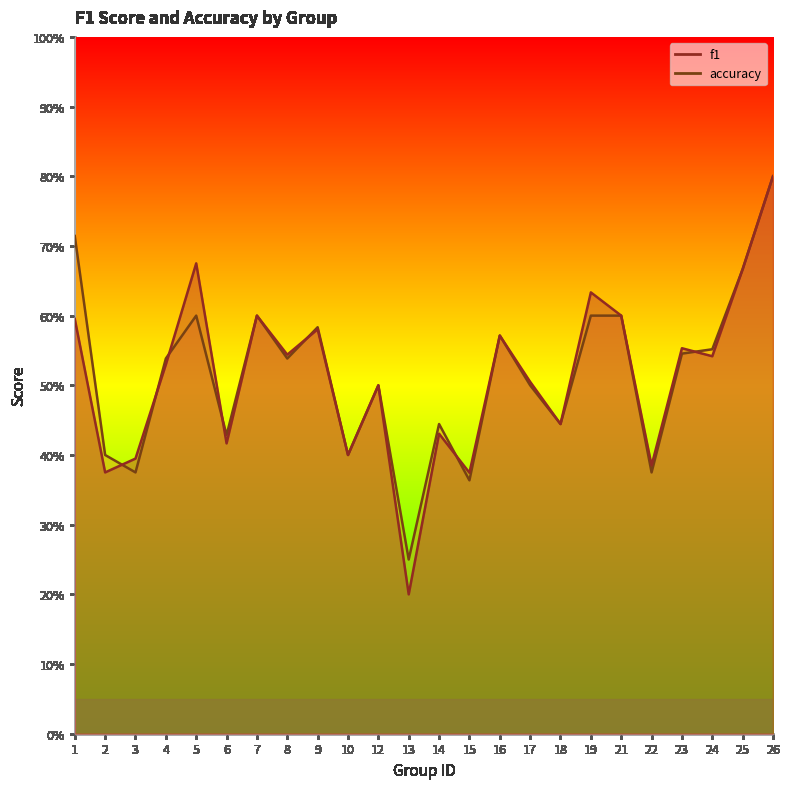

Reading left to right, what are all the values shown in this chart?

f1: 1=0.6	2=0.4	3=0.4	4=0.5	5=0.7	6=0.4	7=0.6	8=0.5	9=0.6	10=0.4	12=0.5	13=0.2	14=0.4	15=0.4	16=0.6	17=0.5	18=0.4	19=0.6	21=0.6	22=0.4	23=0.6	24=0.5	25=0.7	26=0.8
accuracy: 1=0.7	2=0.4	3=0.4	4=0.5	5=0.6	6=0.4	7=0.6	8=0.5	9=0.6	10=0.4	12=0.5	13=0.2	14=0.4	15=0.4	16=0.6	17=0.5	18=0.4	19=0.6	21=0.6	22=0.4	23=0.5	24=0.6	25=0.7	26=0.8